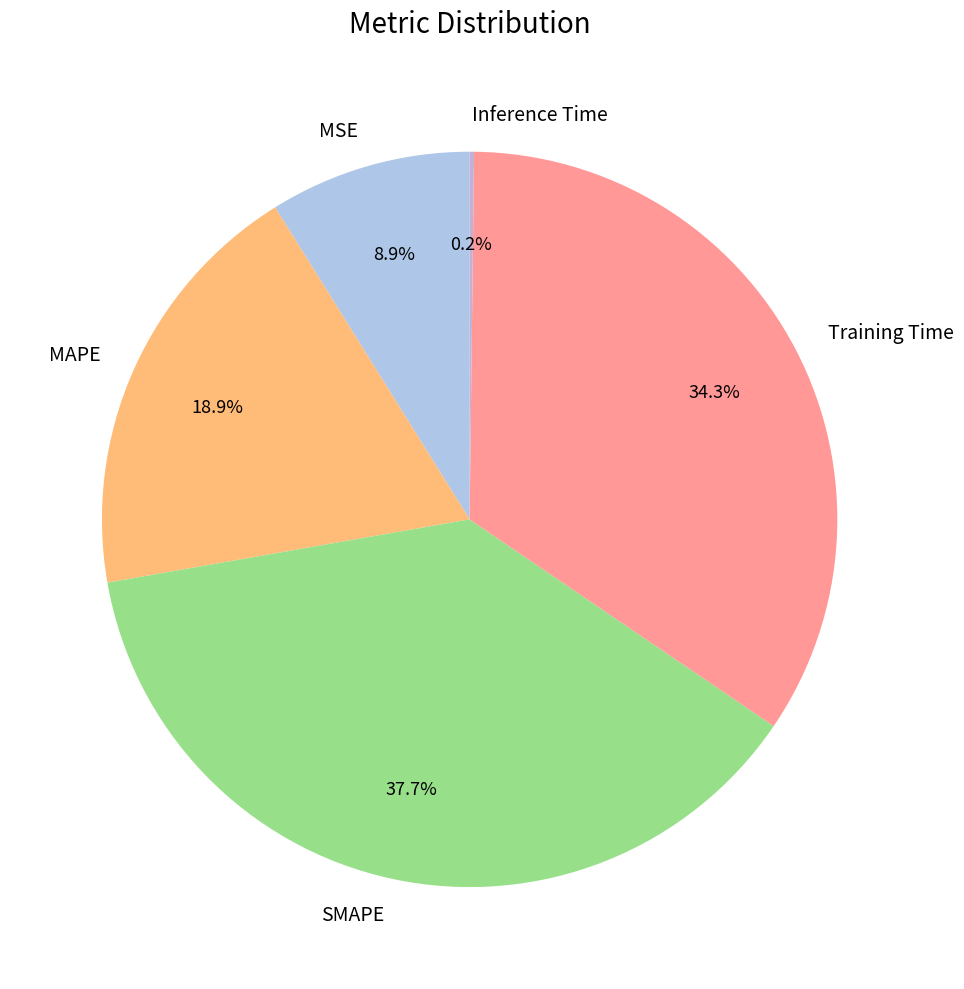

Combined, do Training Time and MAPE account for over 50%?

Yes